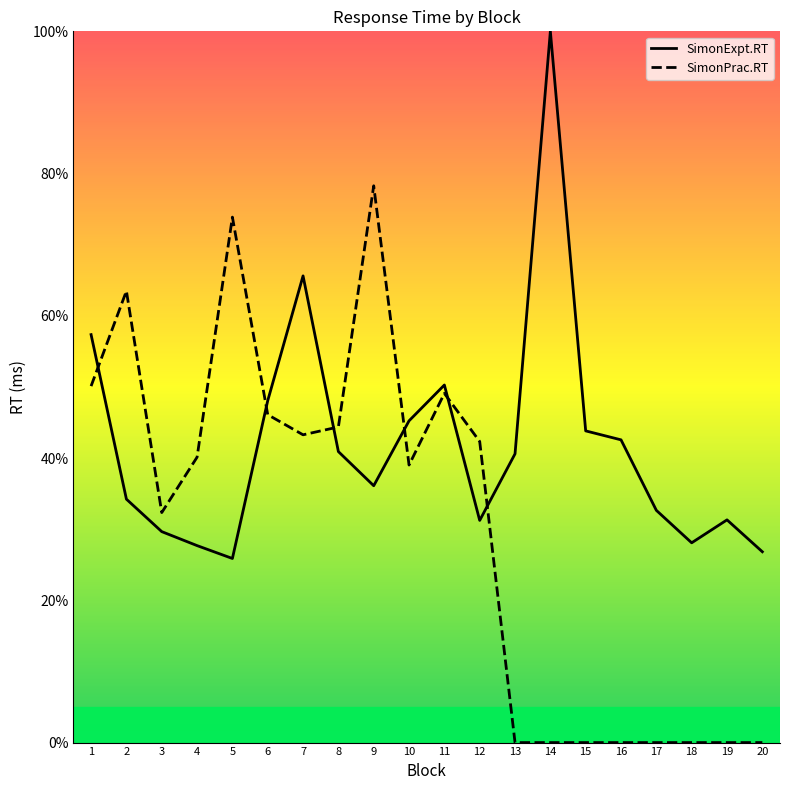

Which series ends up on top after the final intersection of SimonExpt.RT and SimonPrac.RT?

SimonExpt.RT